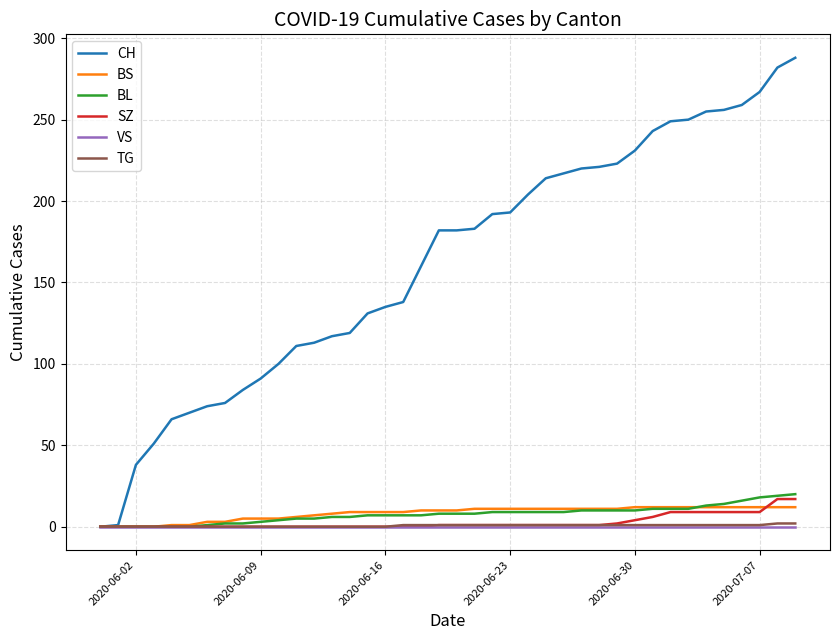

Which series has the largest range (max minus min)?

CH